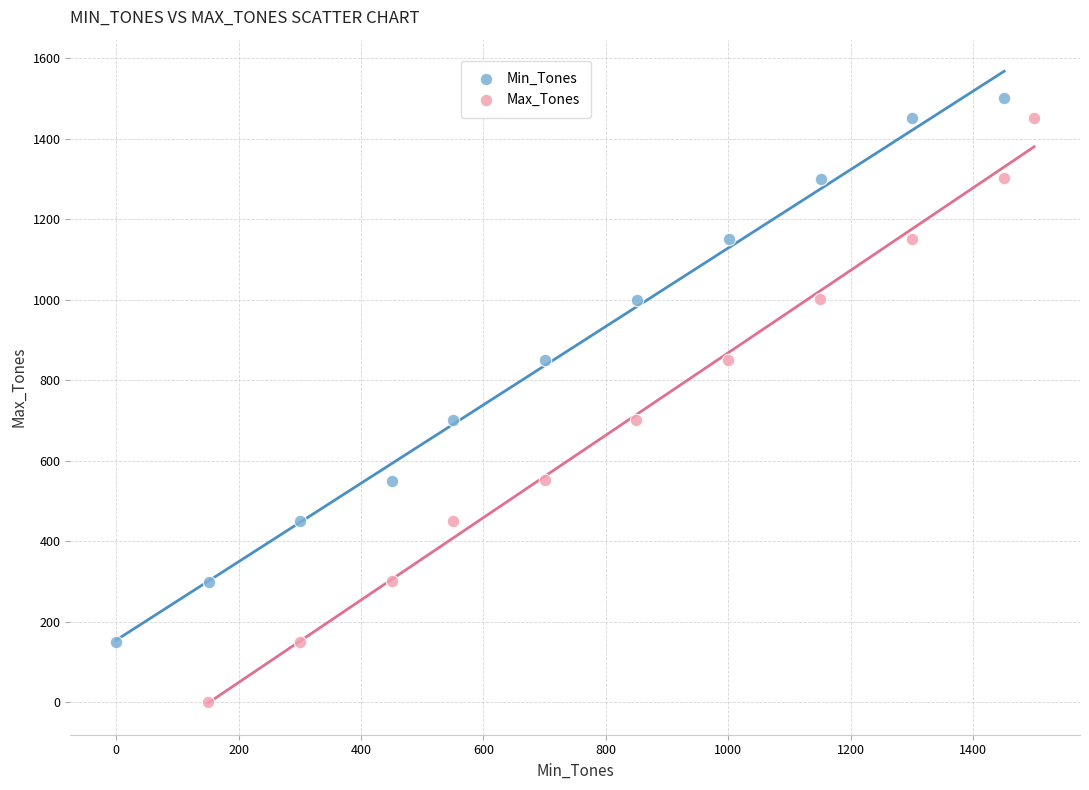

Which series reaches the minimum Y coordinate?

Max_Tones